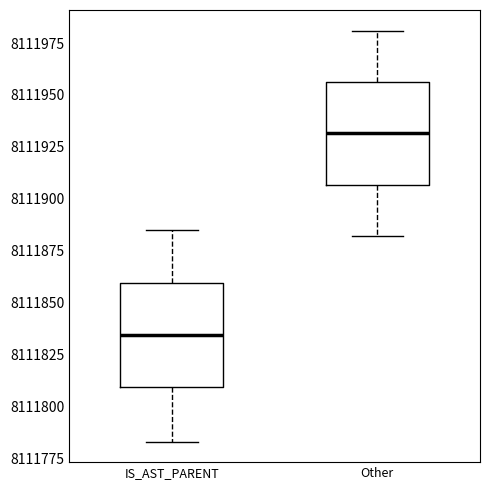

Where does the upper whisker of the box for IS_AST_PARENT end on the y-axis? The values are not printed on the chart, so give them approximately, as read against the axis.

8111885